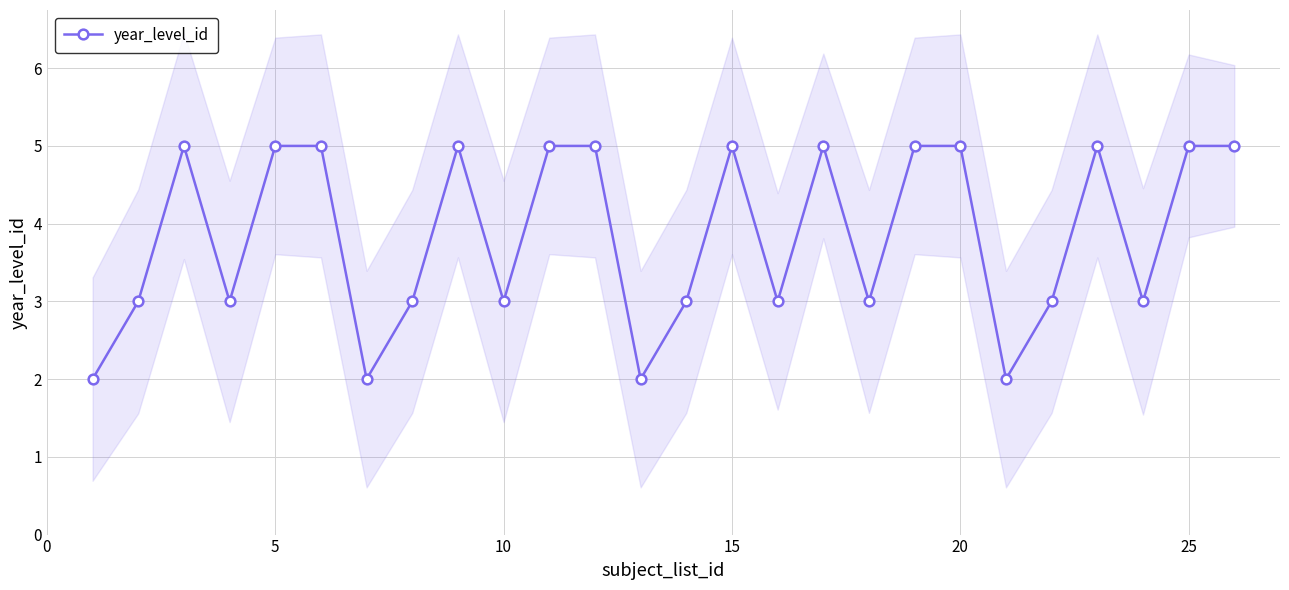

How many values are below 5?

13